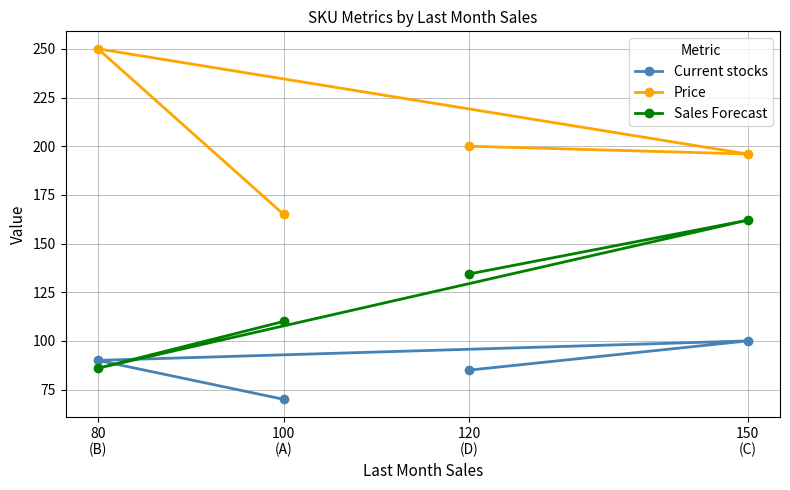

Is the value of Sales Forecast at 120
(D) greater than the value of Price at 150
(C)?

No